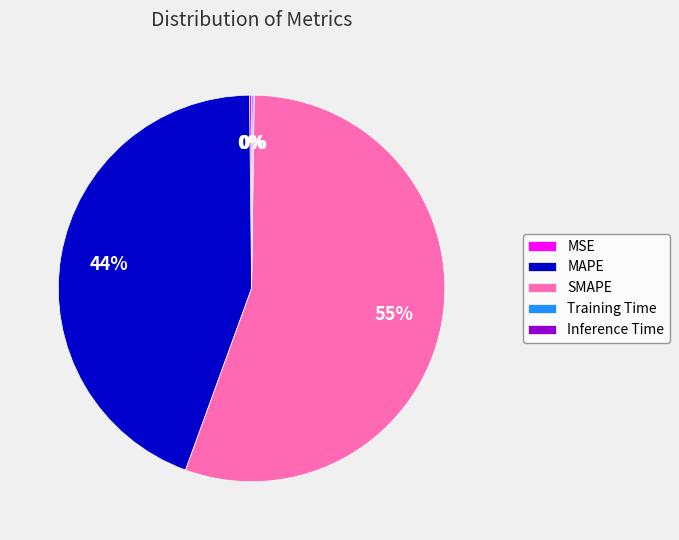

Which category has the biggest portion of the pie?

SMAPE